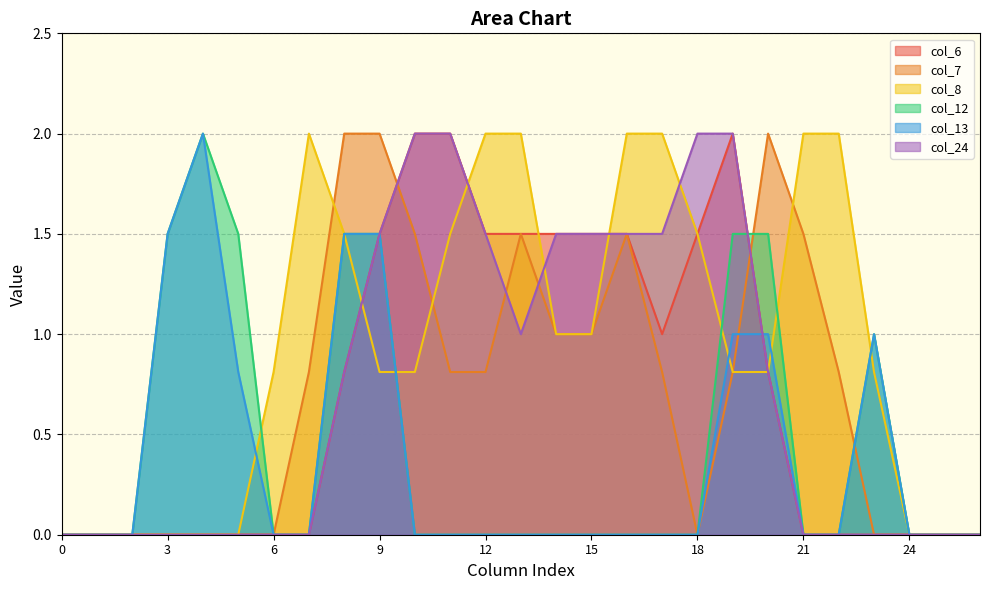

How many lines are shown in the chart?

6